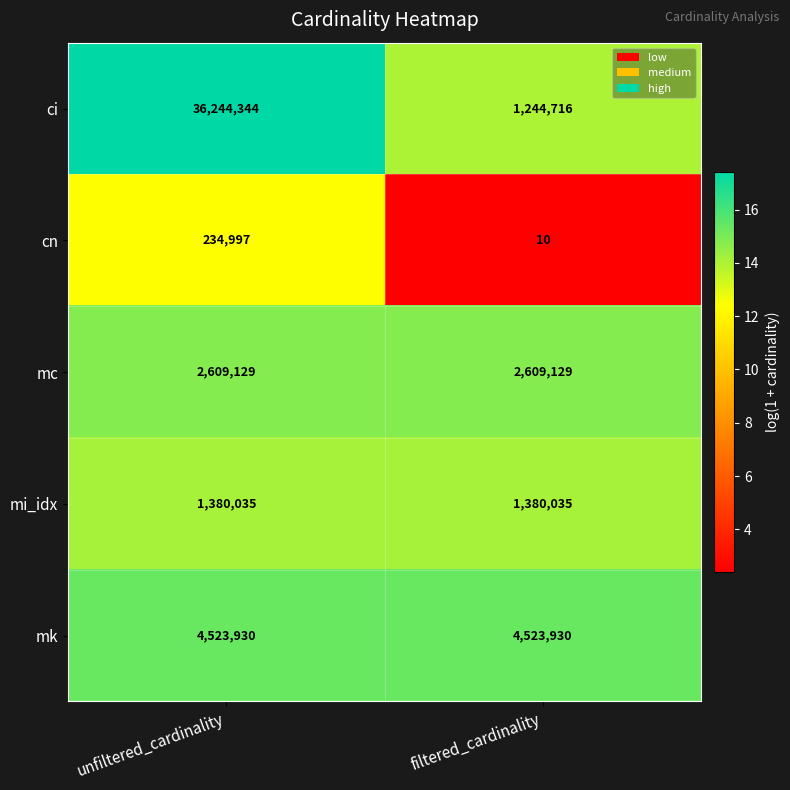

What is the difference between the highest and lowest values at filtered_cardinality?

4523920